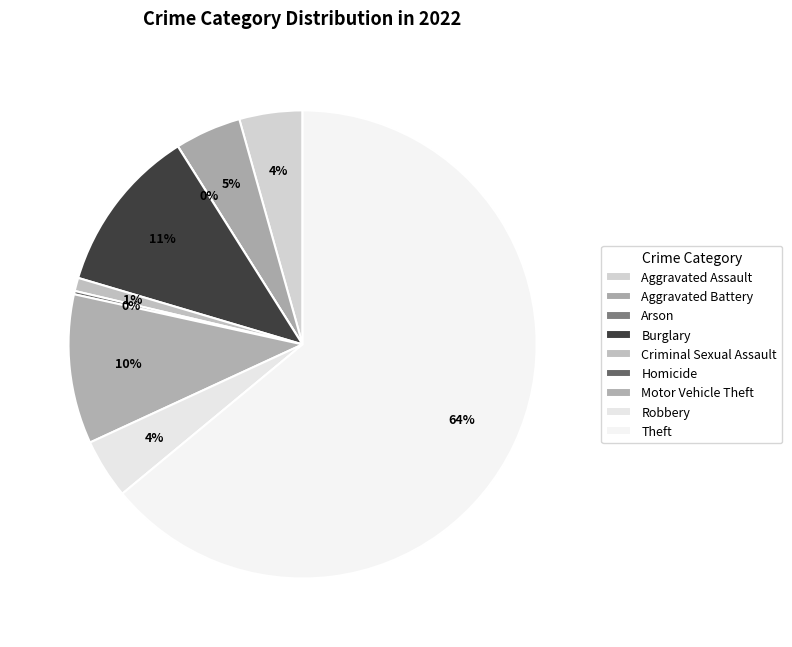

True or false: Aggravated Battery accounts for 5% of the total.

True